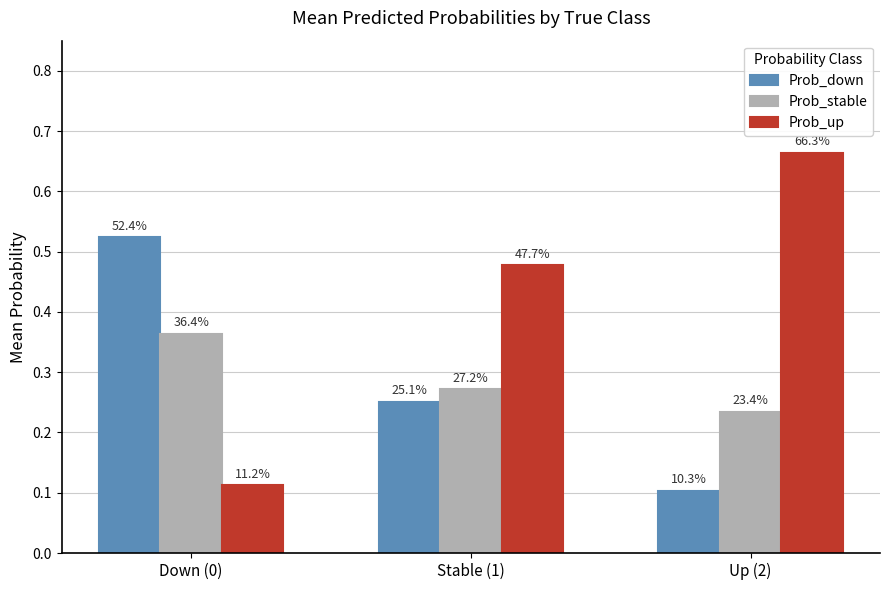

At which category does the chart reach its peak across all series?

Up (2)